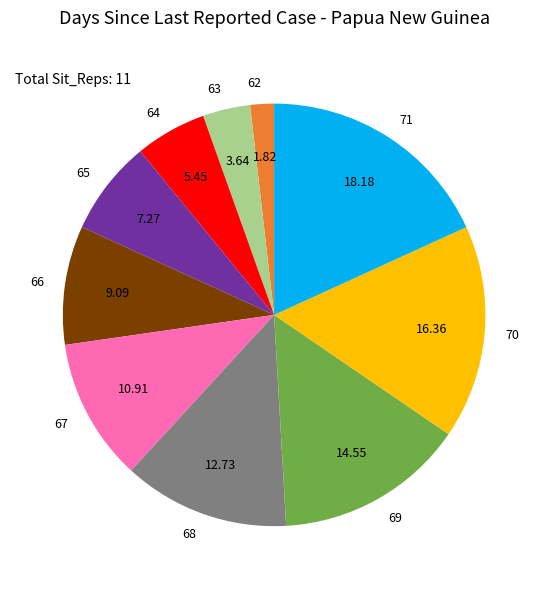

Between 69 and 66, which is larger?

69